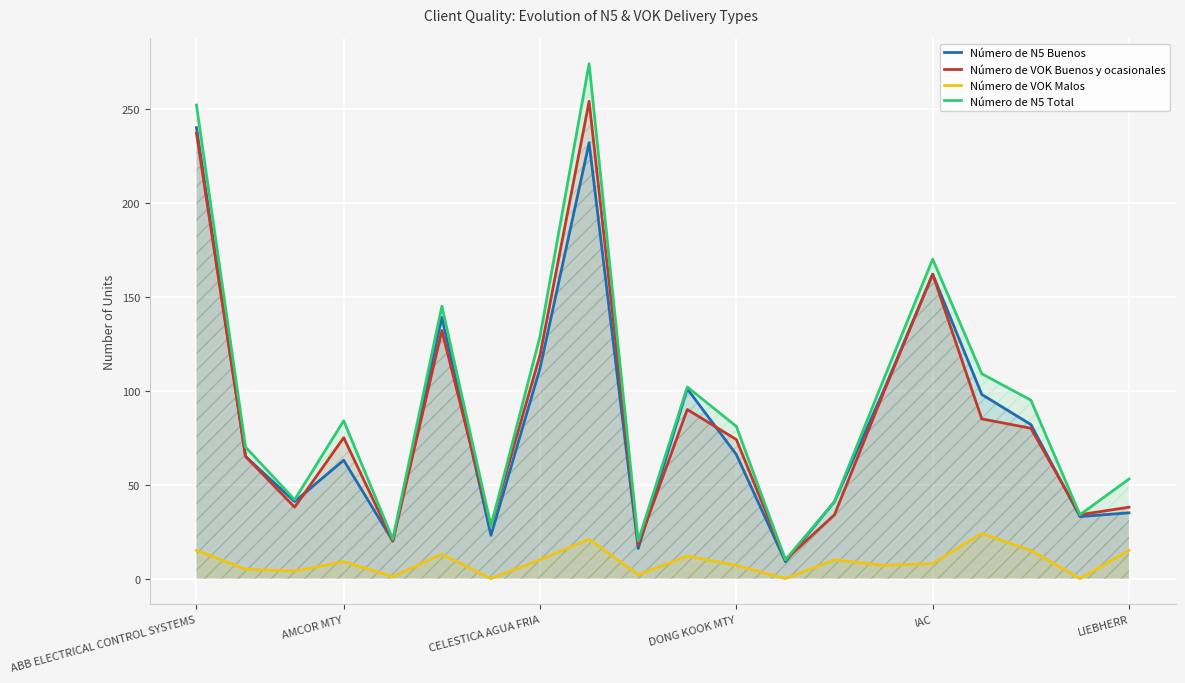

Which series has the widest spread of values?

Número de N5 Total